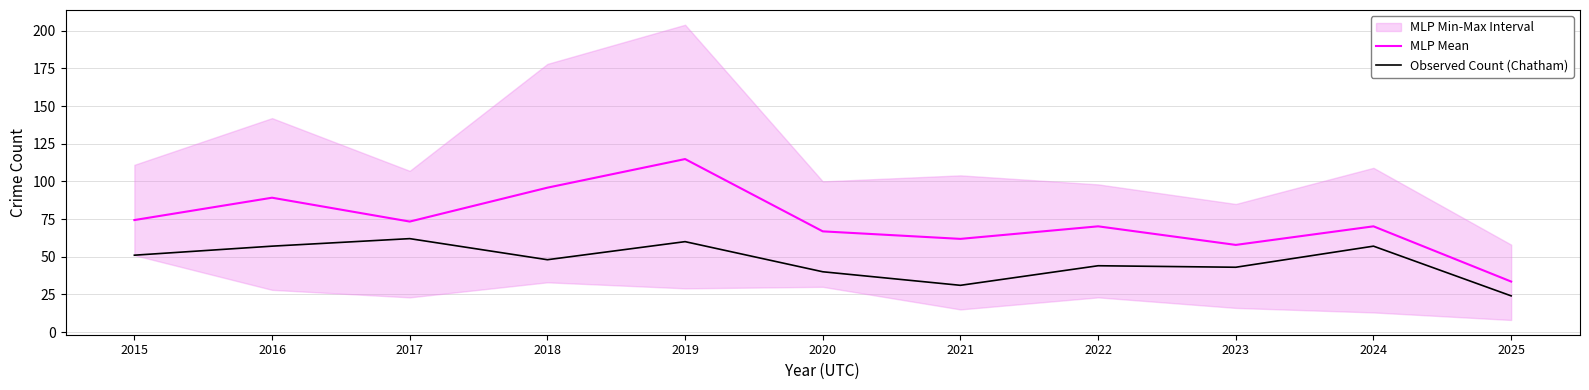

At which category does Observed Count (Chatham) reach its first local peak?

2017